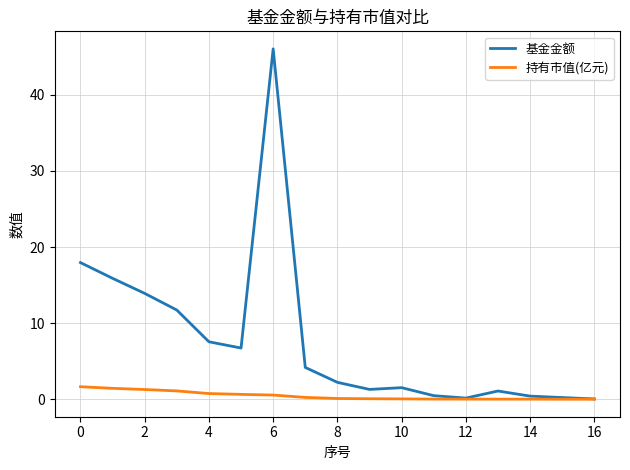

Which series has the largest total across all categories?

基金金额